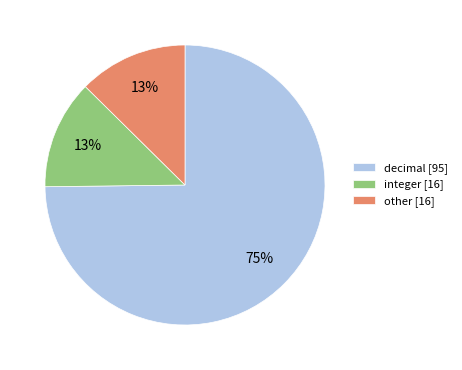

How many slices are in this pie chart?

3